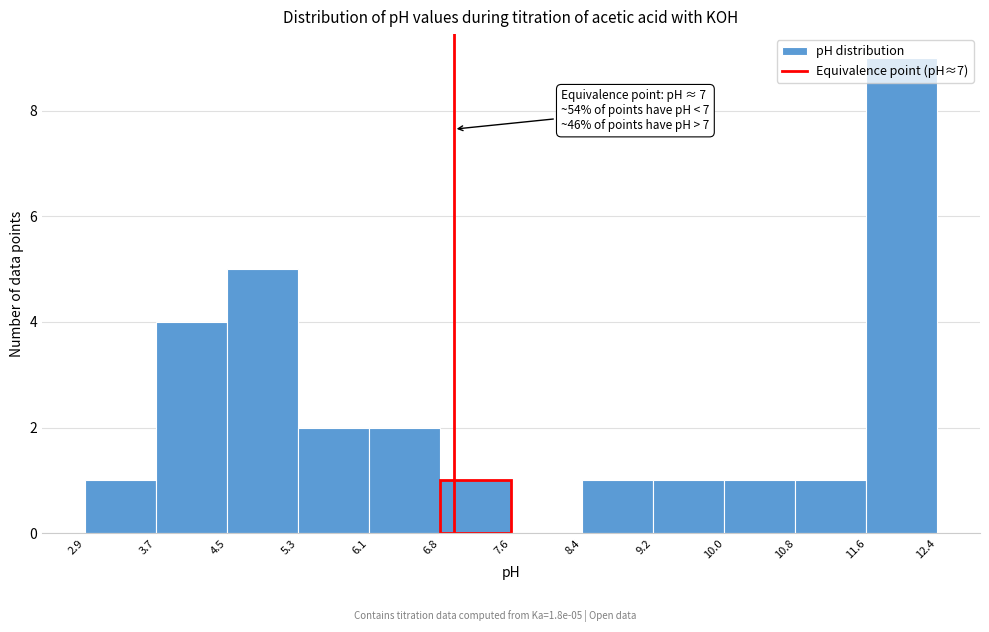

Over which range of the x-axis is the bar tallest?

11.6 to 12.4